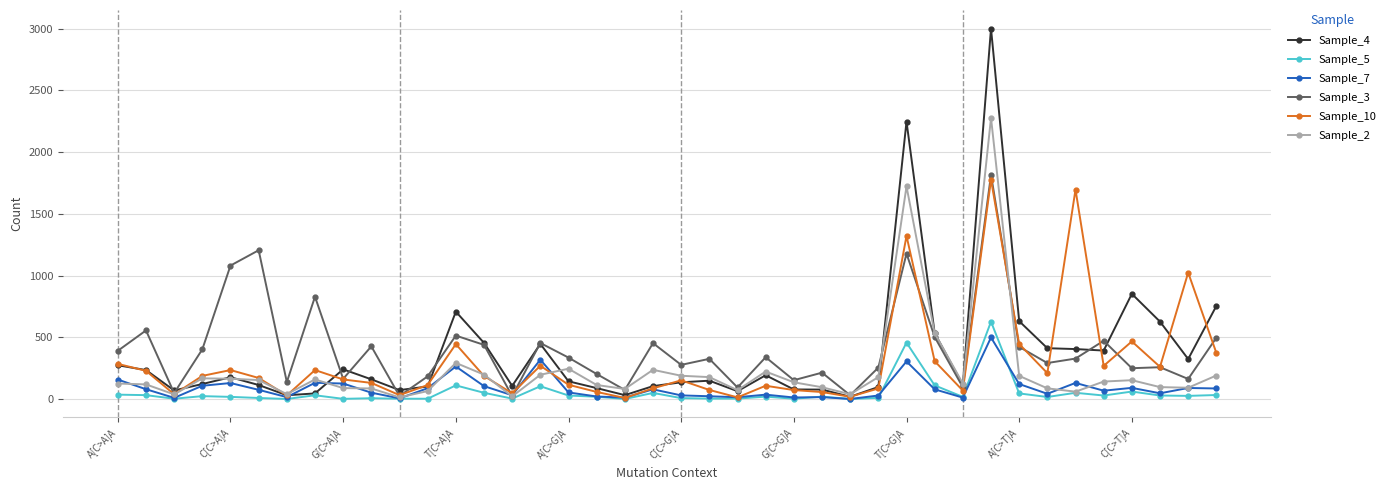

Which series has the largest range (max minus min)?

Sample_4